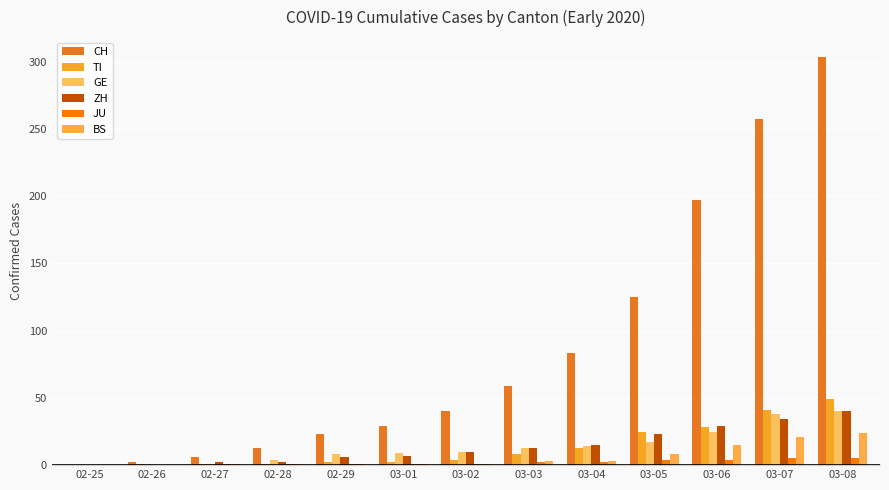

How many groups of bars are there?

13